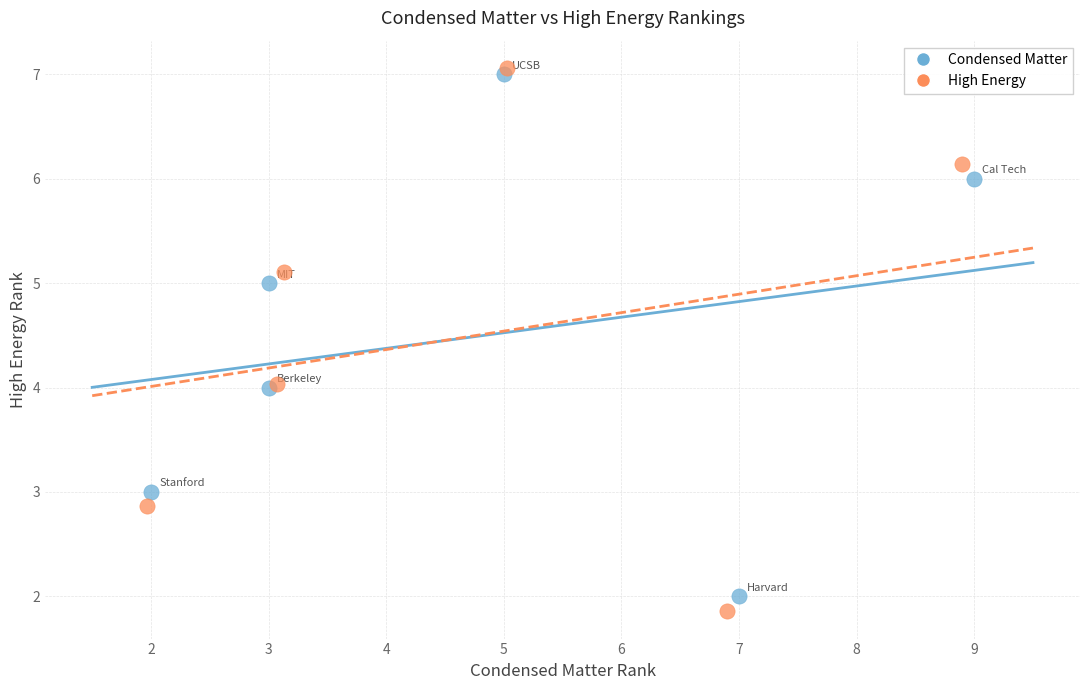

Which series has the widest spread of Y values?

High Energy